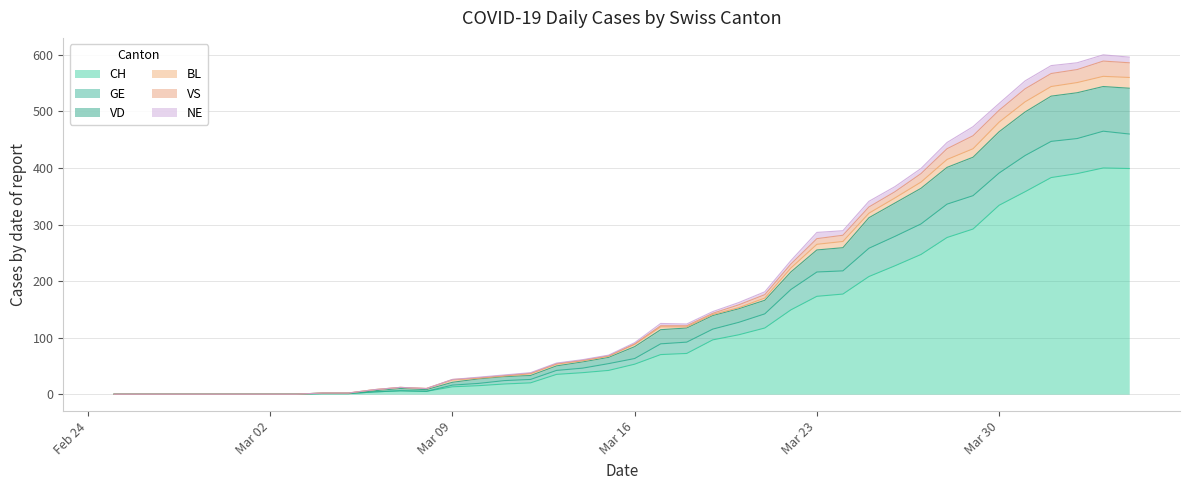

True or false: CH and VS intersect in this chart.

False